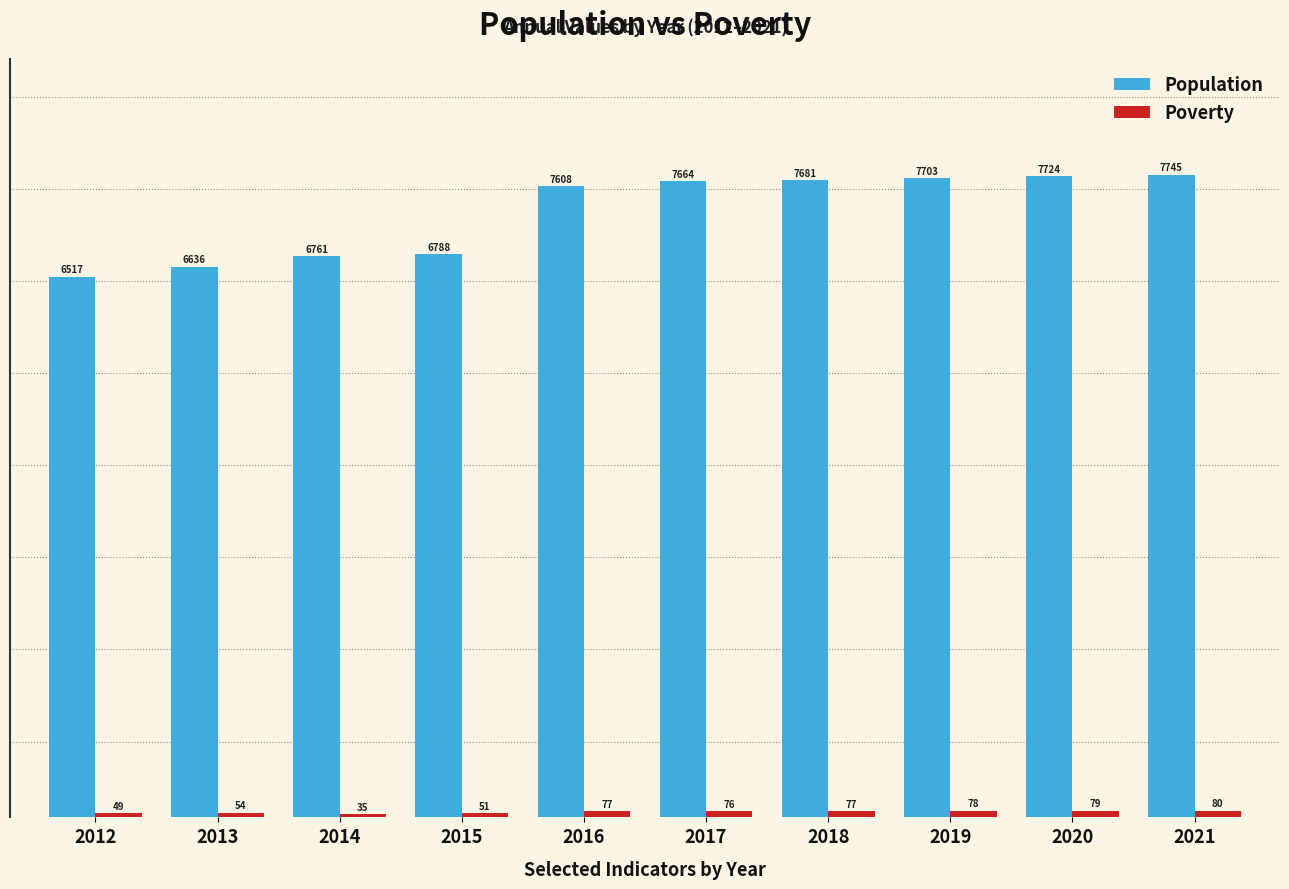

Is it true that Population equals 7724 at 2020?

True